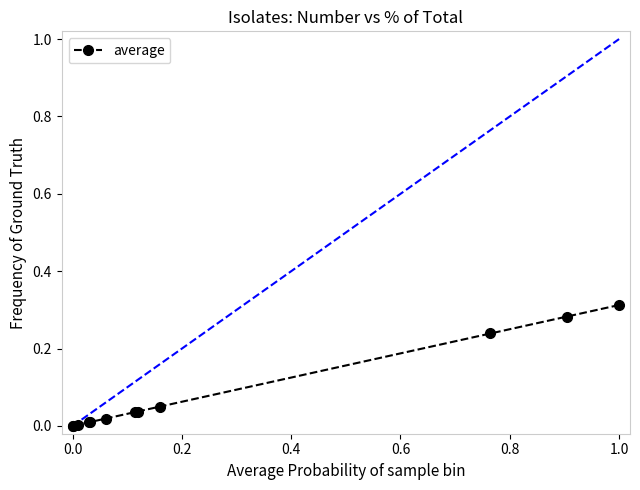

What is the sum of all values?

1.0